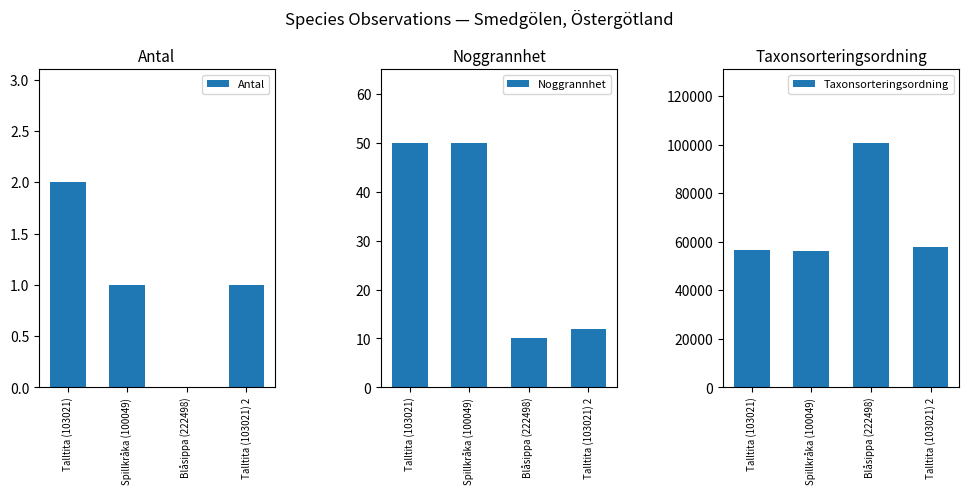

Which series has the widest spread of values?

Taxonsorteringsordning